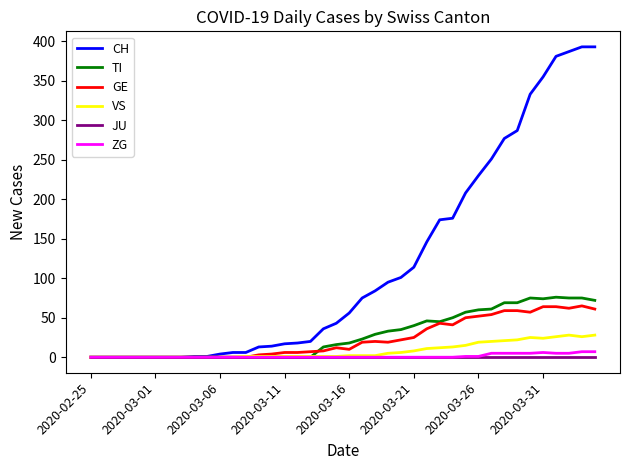

How many lines are shown in the chart?

6